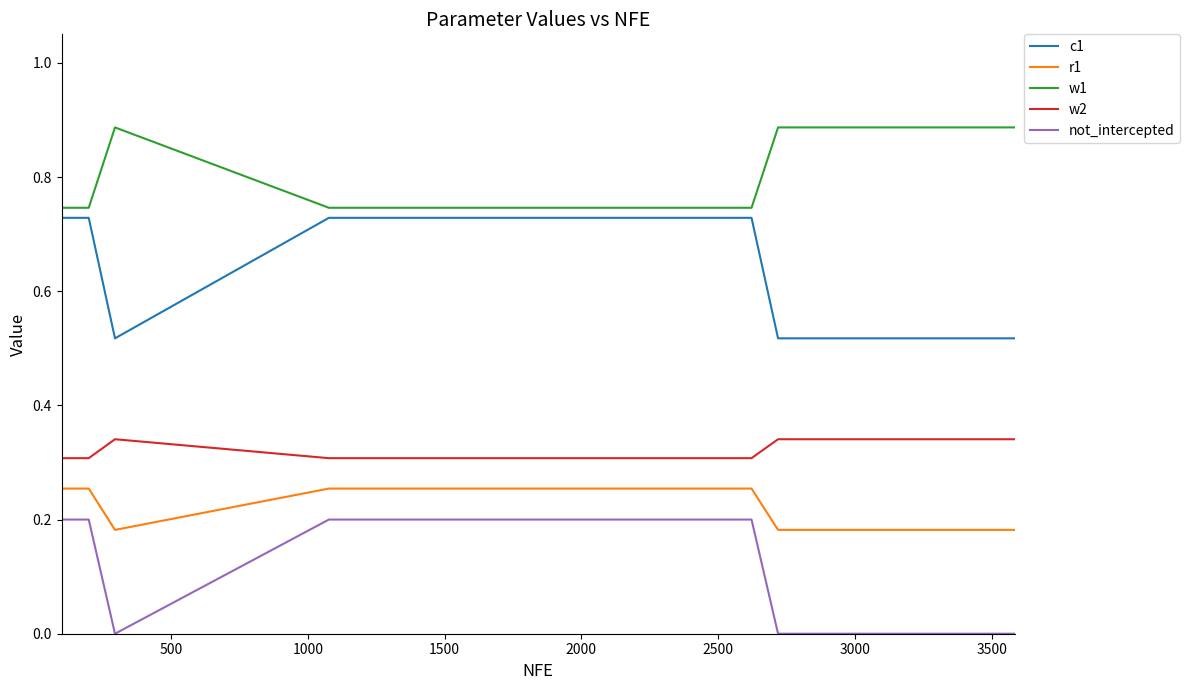

Which series has the widest spread of values?

c1